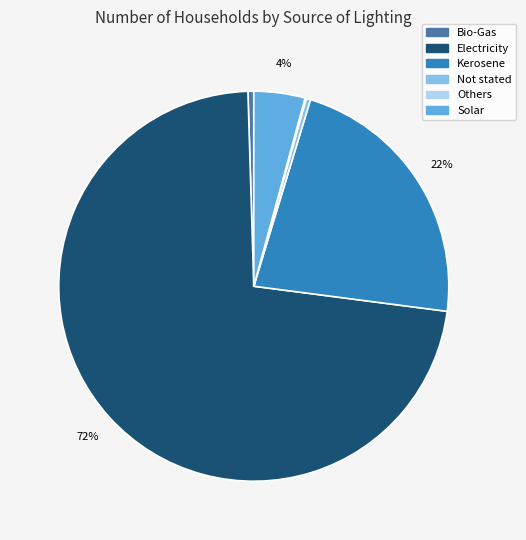

What is the majority slice?

Electricity